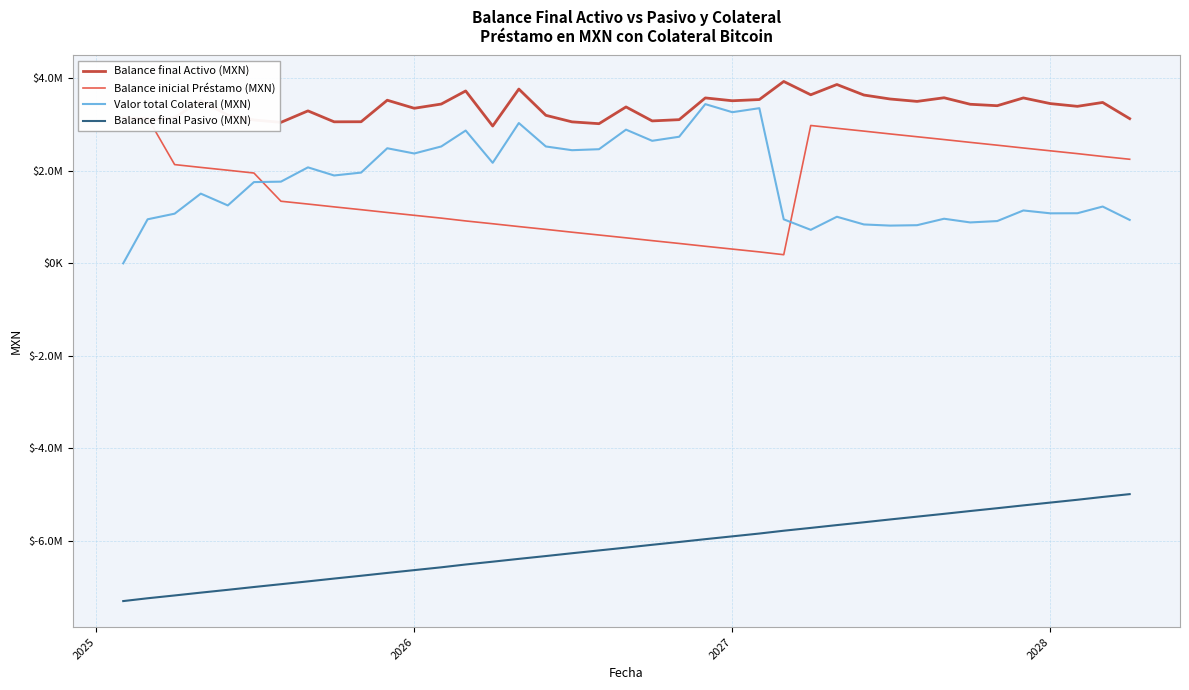

True or false: Balance final Activo (MXN) has more than 0 points higher than both neighbors.

True